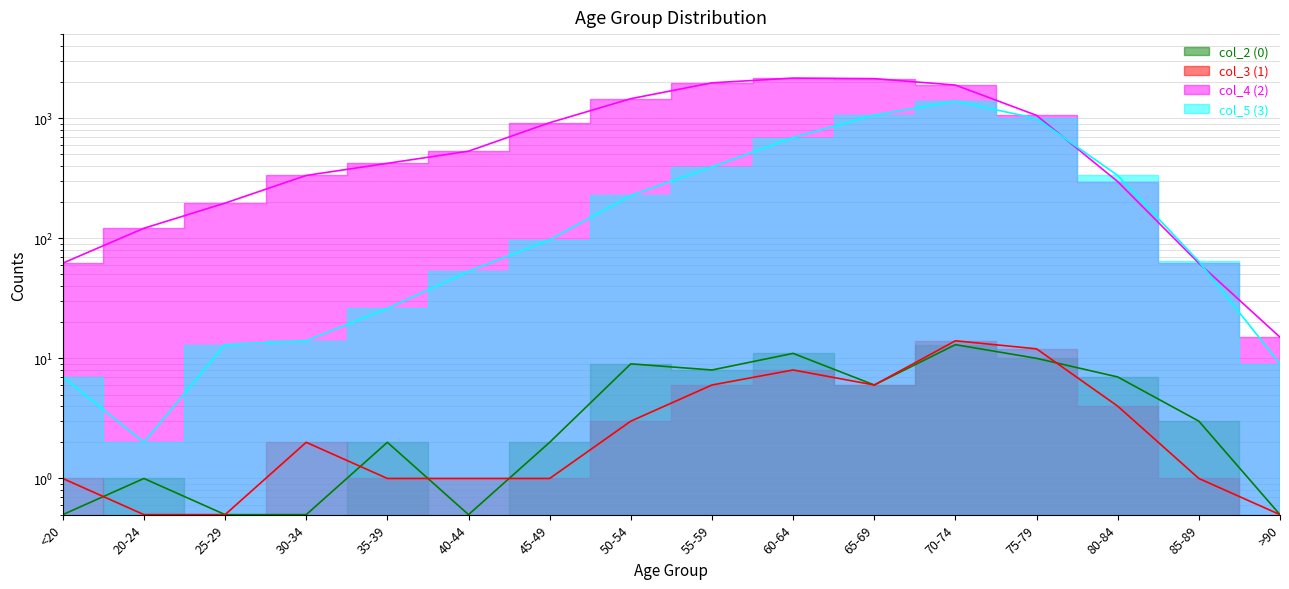

At 60-64, list the series in order from largest to smallest.

col_4 (2), col_5 (3), col_2 (0), col_3 (1)